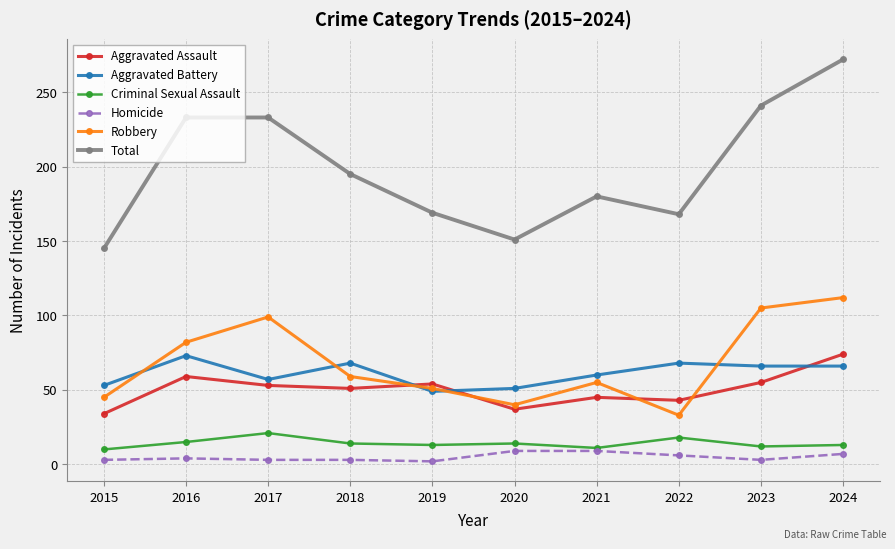

True or false: Total and Criminal Sexual Assault intersect in this chart.

False